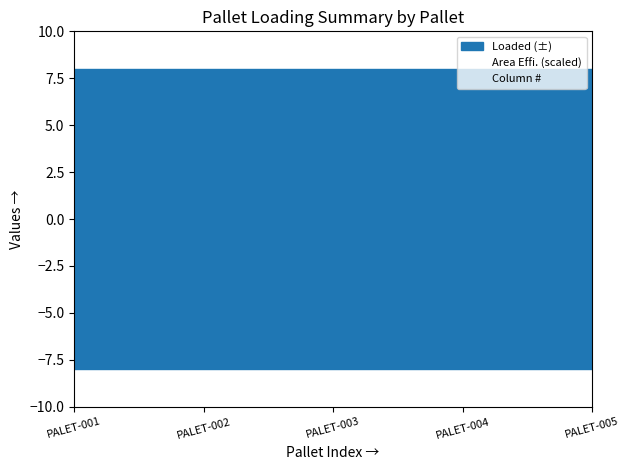

True or false: Area Effi. (scaled) has a value of 2.6 at PALET-001.

True